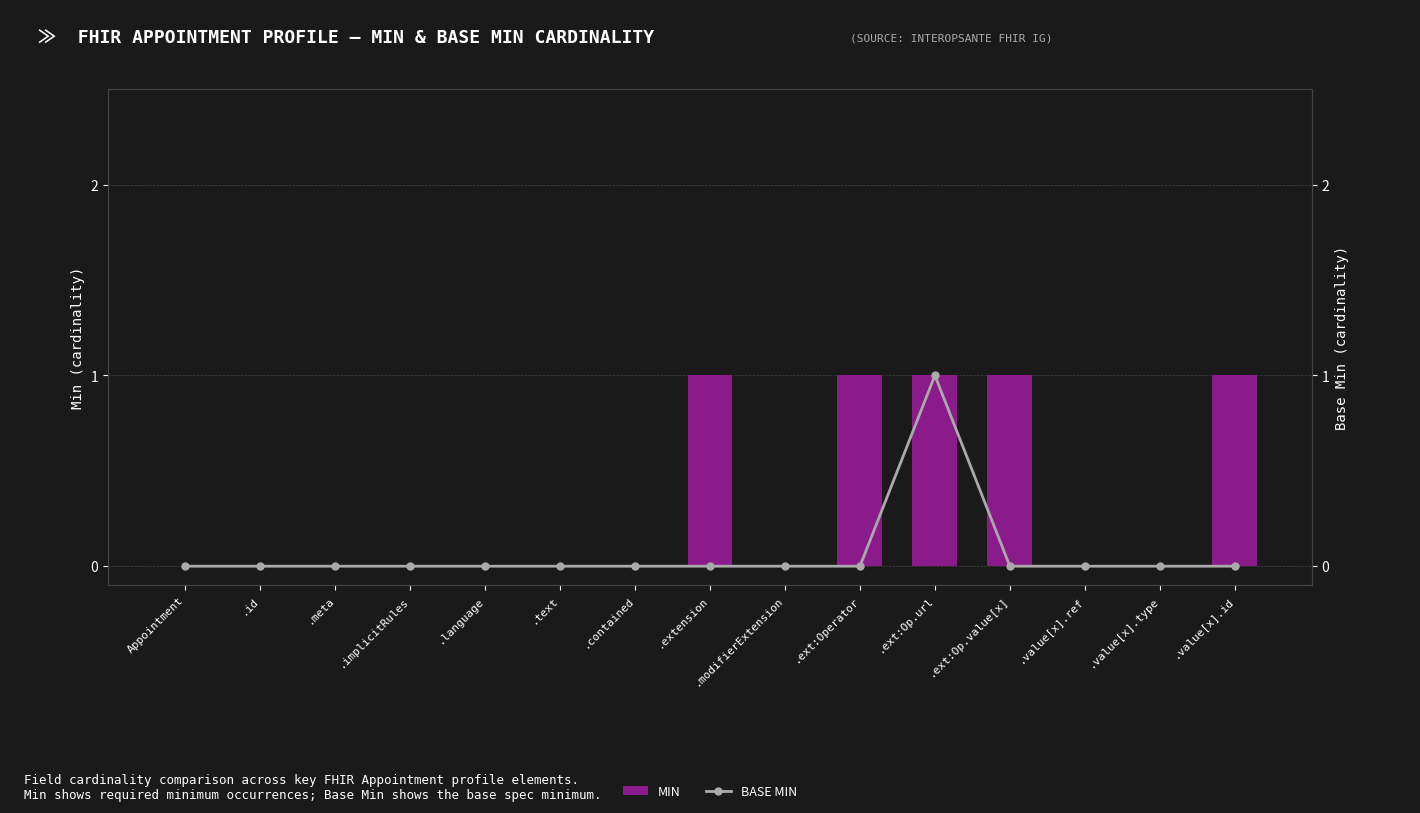

Which category has the lowest value across all series?

Appointment